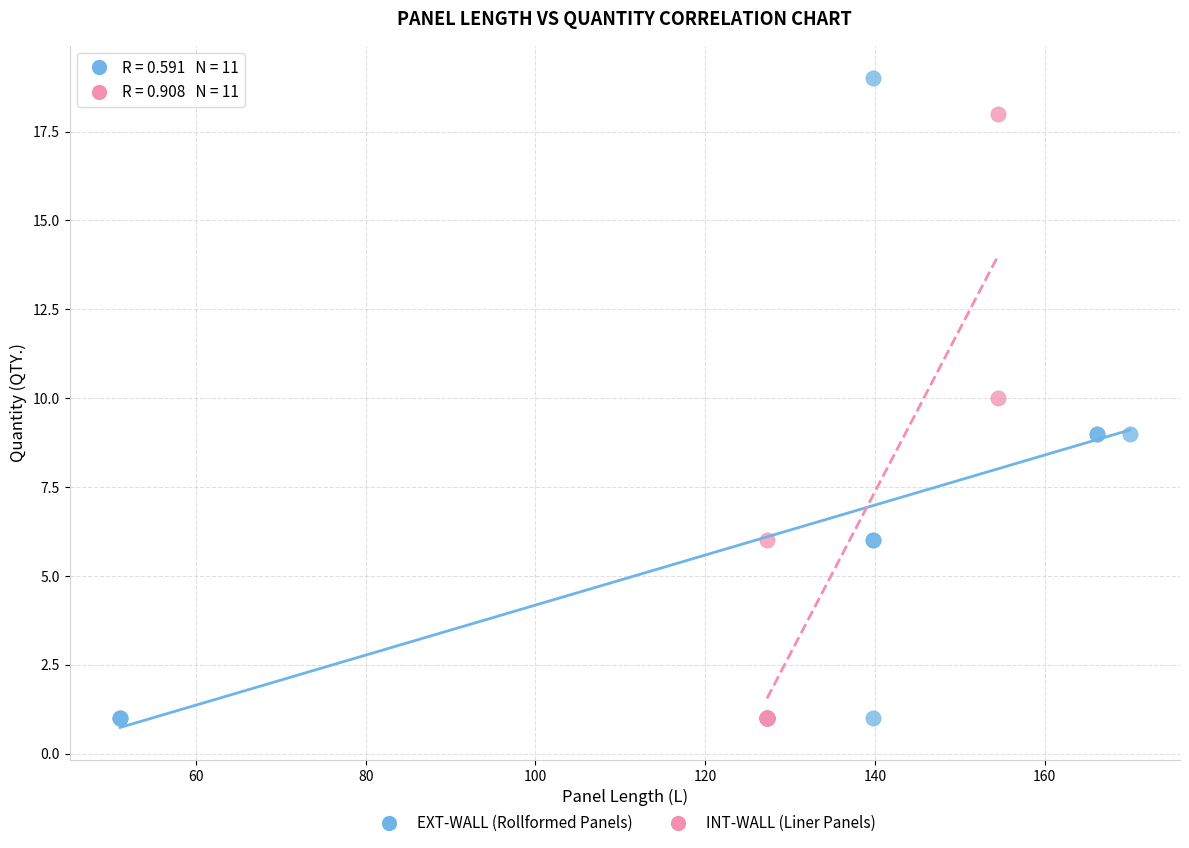

Which series has the largest Y range (max minus min)?

EXT-WALL (Rollformed Panels)